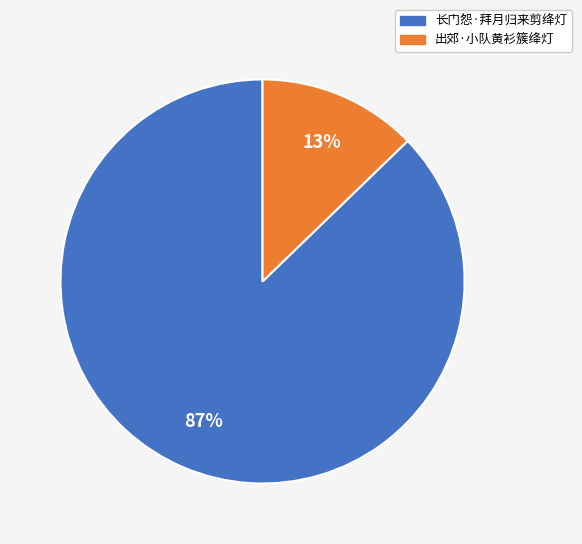

Which has a higher value, 出郊·小队黄衫簇绛灯 or 长门怨·拜月归来剪绛灯?

长门怨·拜月归来剪绛灯